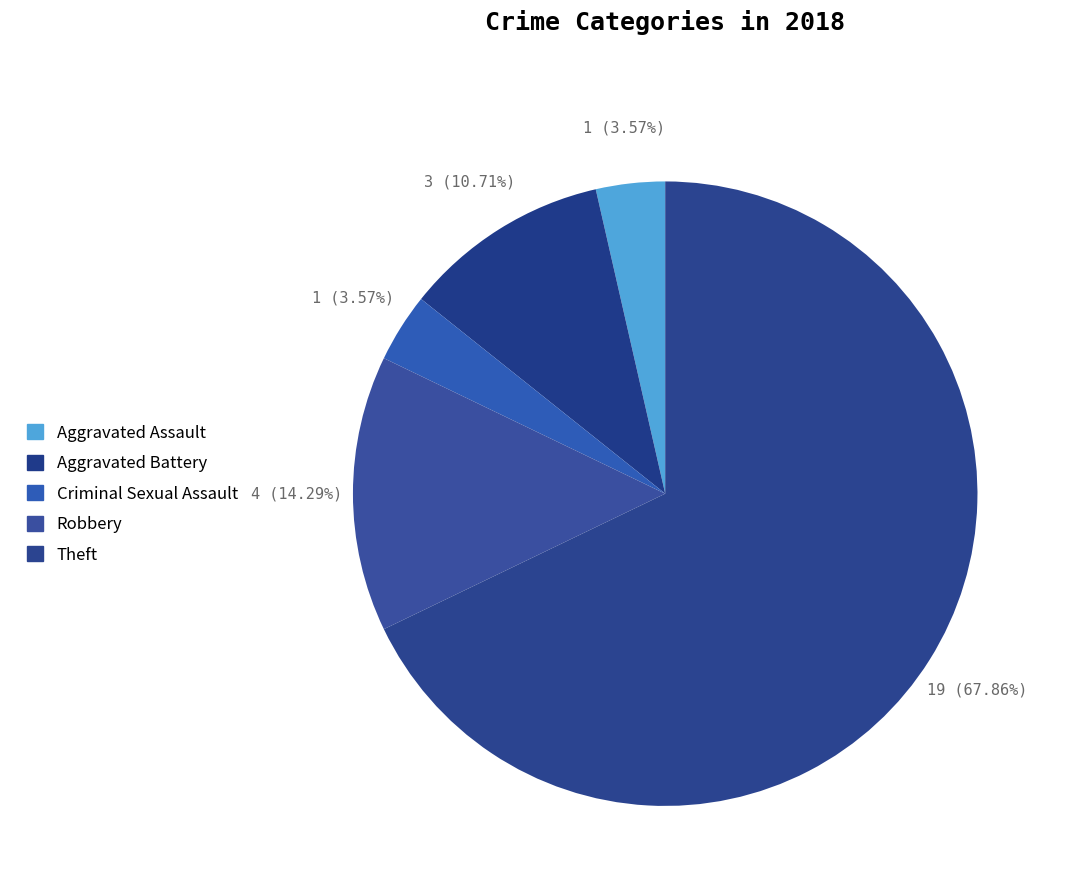

How many slices are in this pie chart?

5